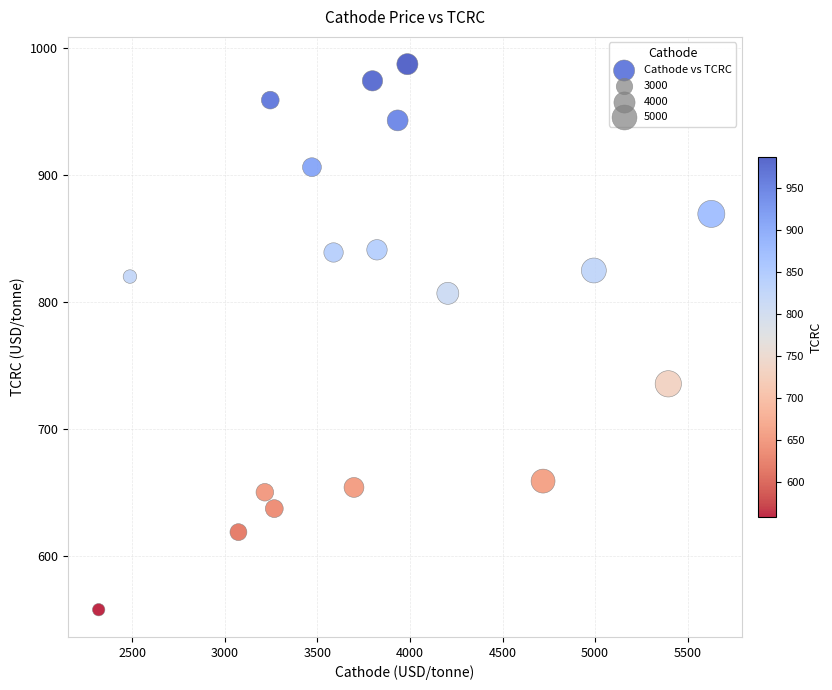

What is the range of Y values (max minus min)?

429.5